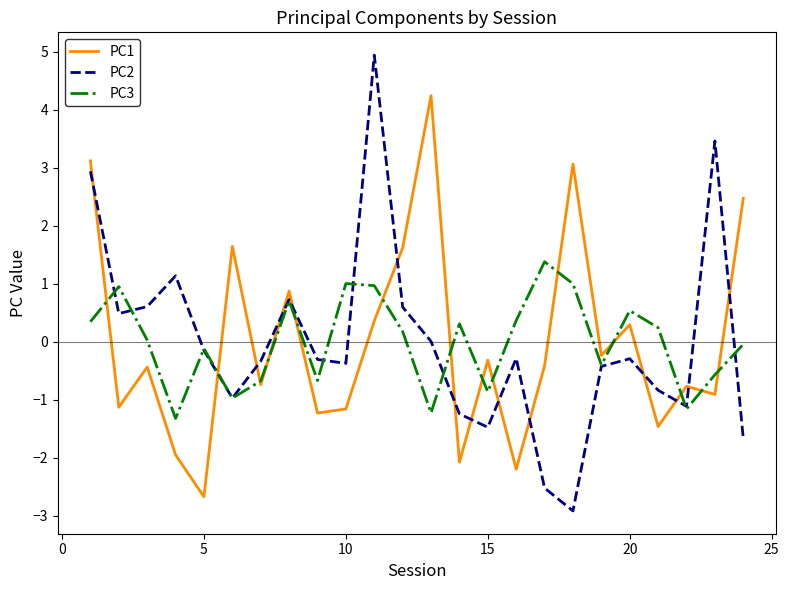

Does the chart have visible grid lines?

No